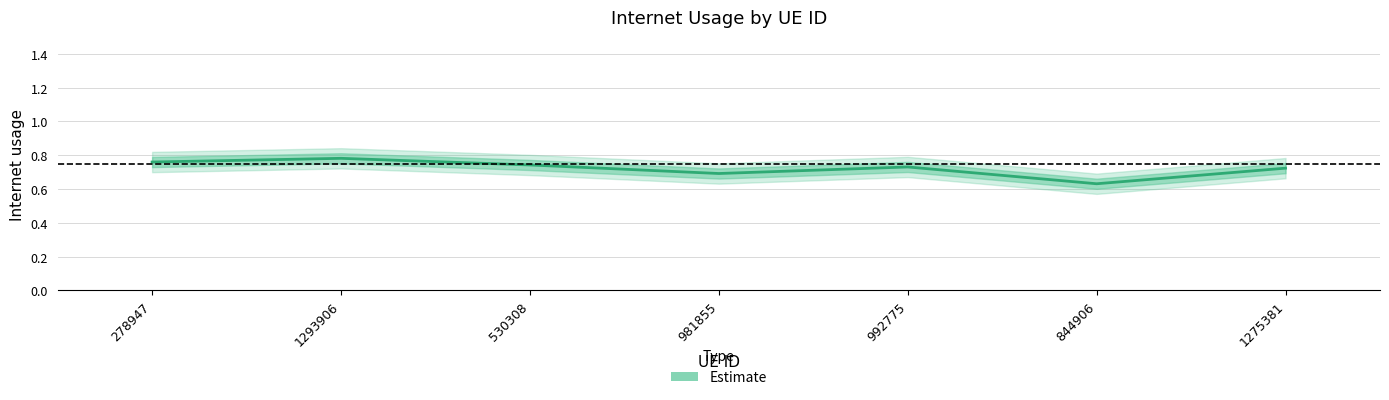

Is it true that the value at 844906 is 0.6?

True